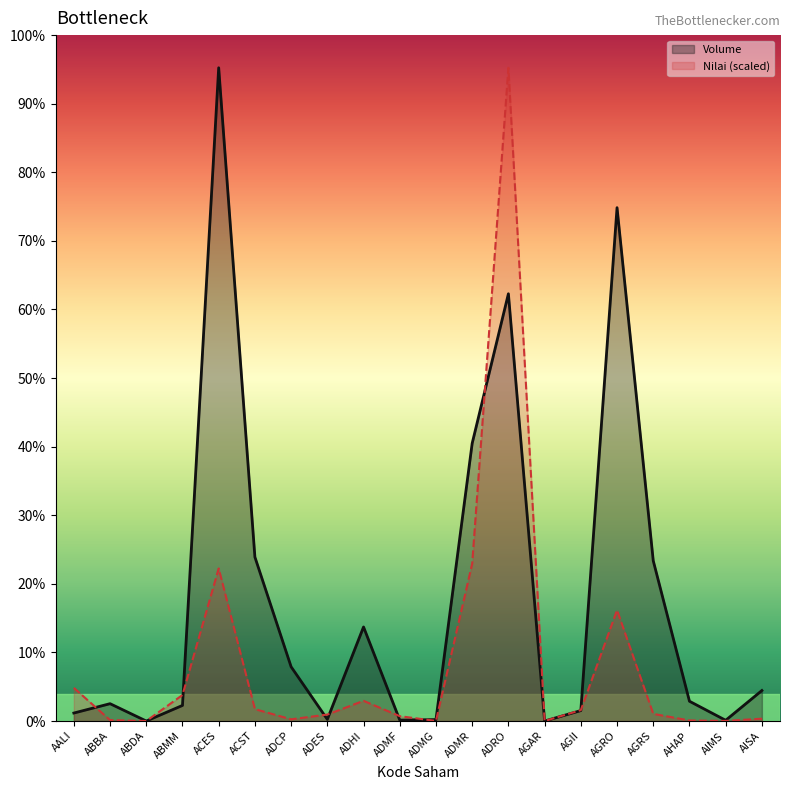

True or false: Volume has more than 0 interior local peaks.

True